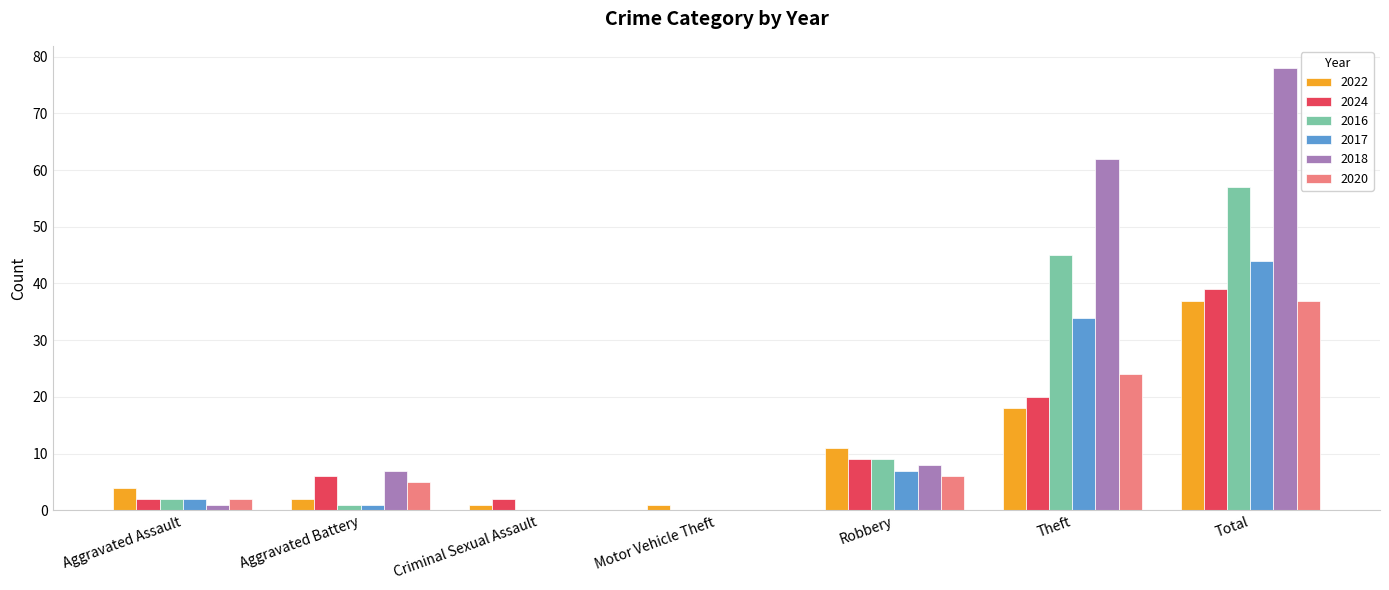

What are all the series names shown in the legend?

2022, 2024, 2016, 2017, 2018, 2020